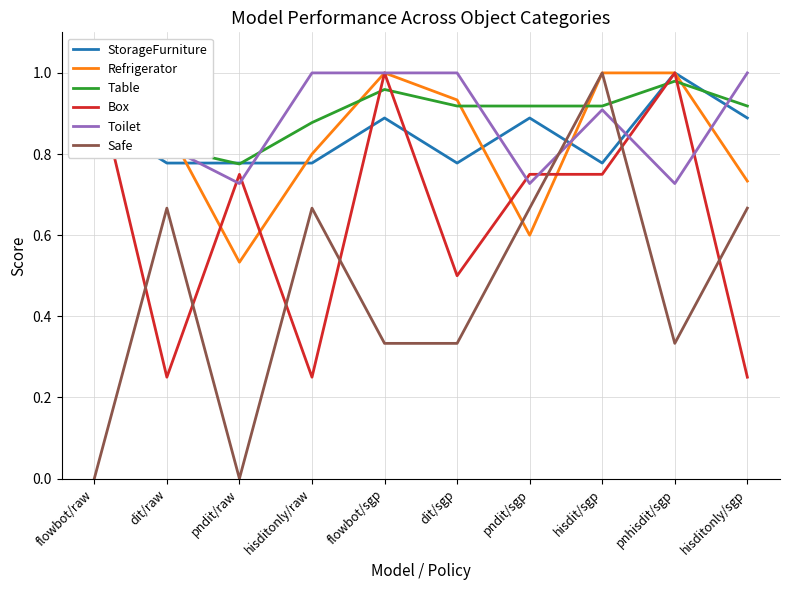

The StorageFurniture series shows 0.9 at hisditonly/sgp. True or false?

True